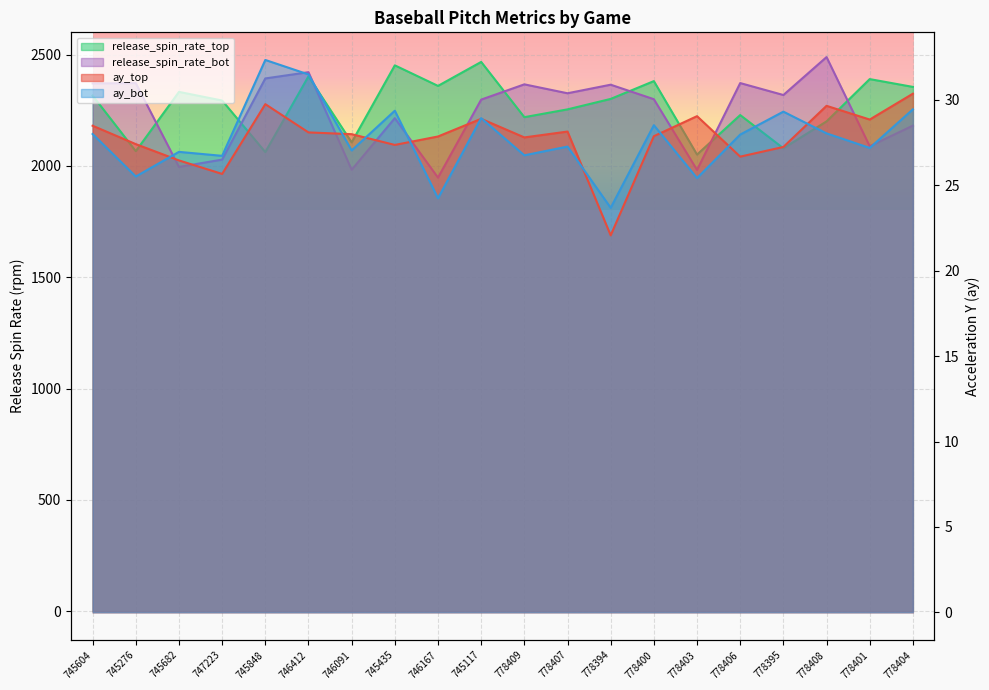

What are all the series names shown in the legend?

ay_top, ay_bot, release_spin_rate_top, release_spin_rate_bot